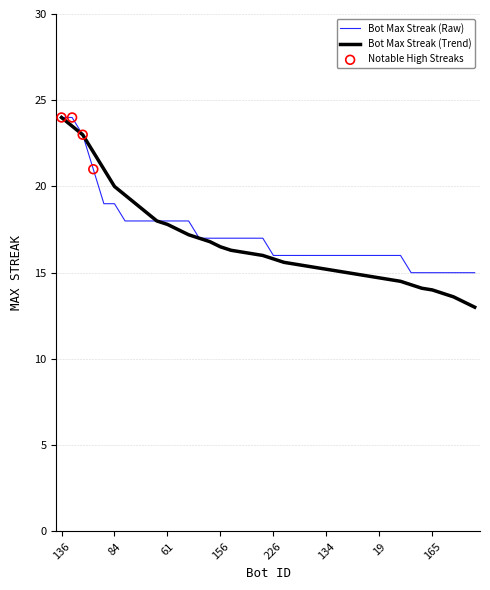

Which series has the widest spread of values?

Bot Max Streak (Trend)